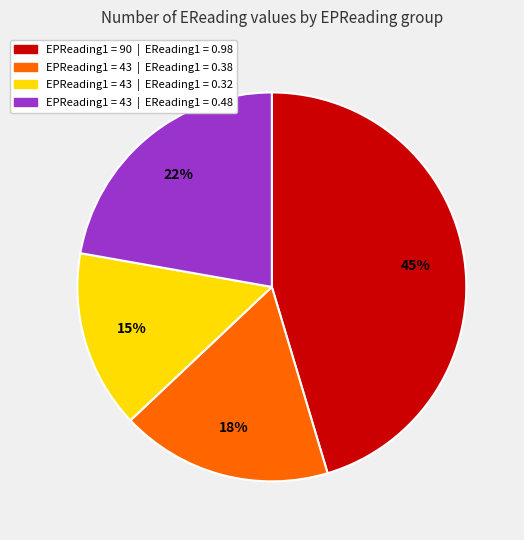

Count the number of slices in the pie.

4